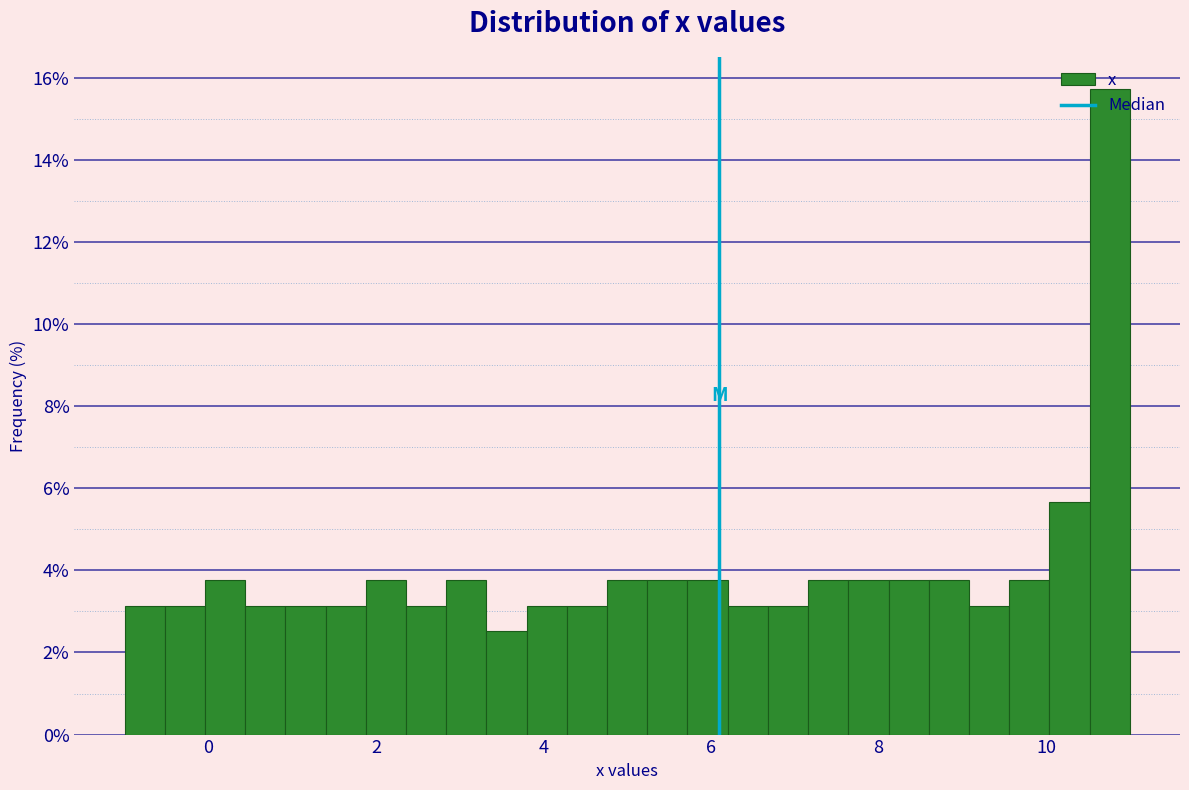

Read against the x-axis, roughly where is the centre of the tallest bar?

10.8